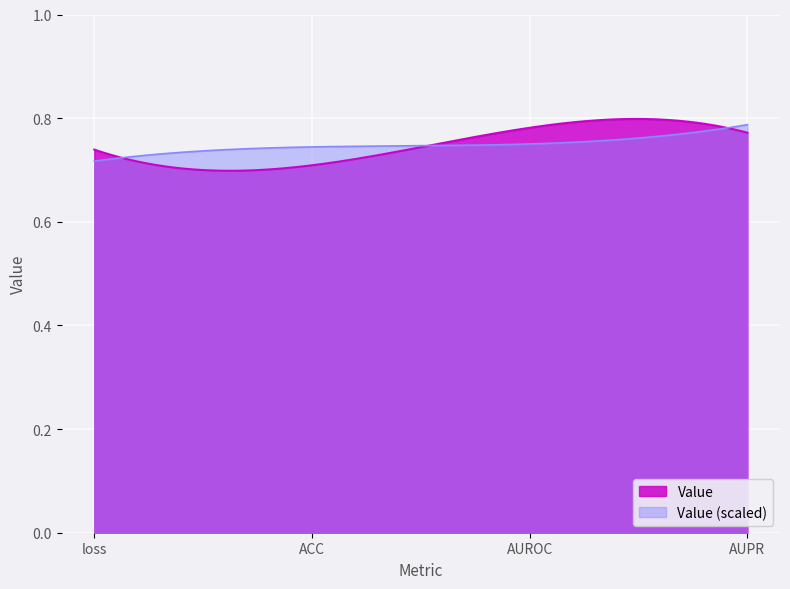

Reading right to left, list all the values displayed in this chart.

AUPR=0.8	AUROC=0.8	ACC=0.7	loss=0.7